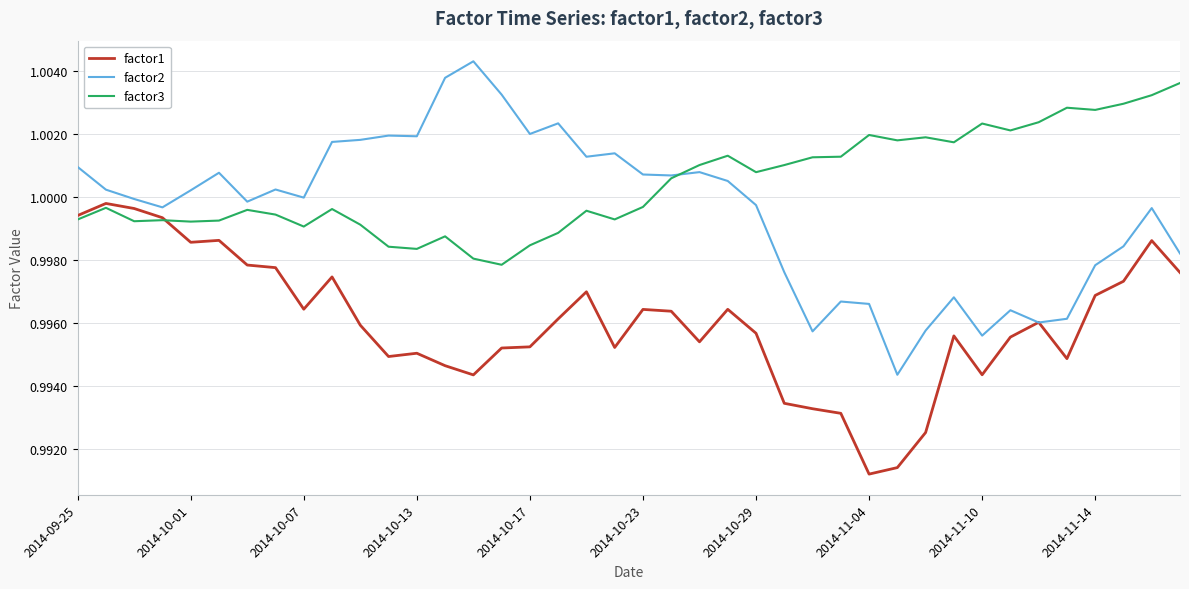

Rank the series by their maximum value, from highest to lowest.

factor2, factor3, factor1